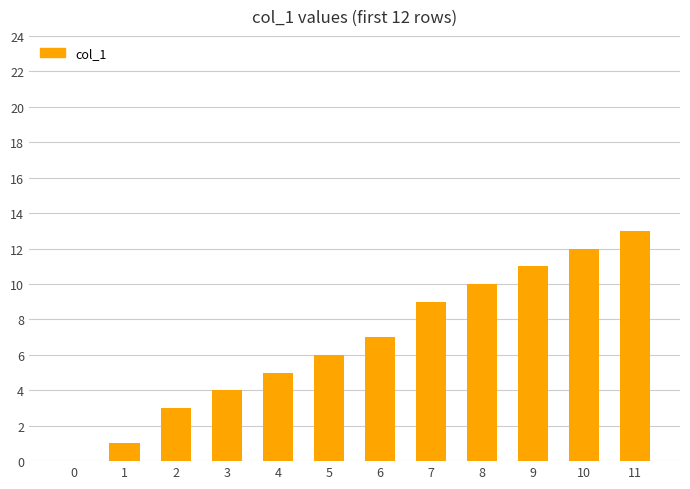

Between 1 and 2, which is larger?

2